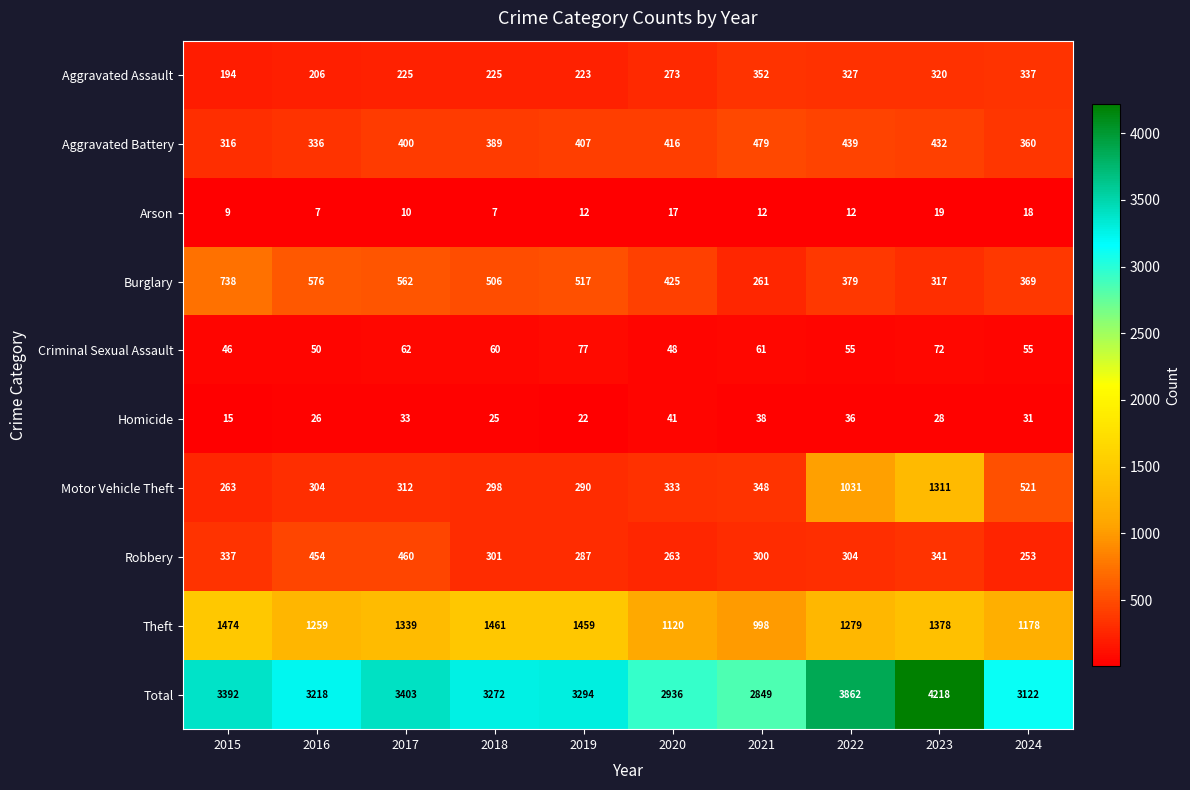

Is it true that Aggravated Assault equals 225 at 2018?

True